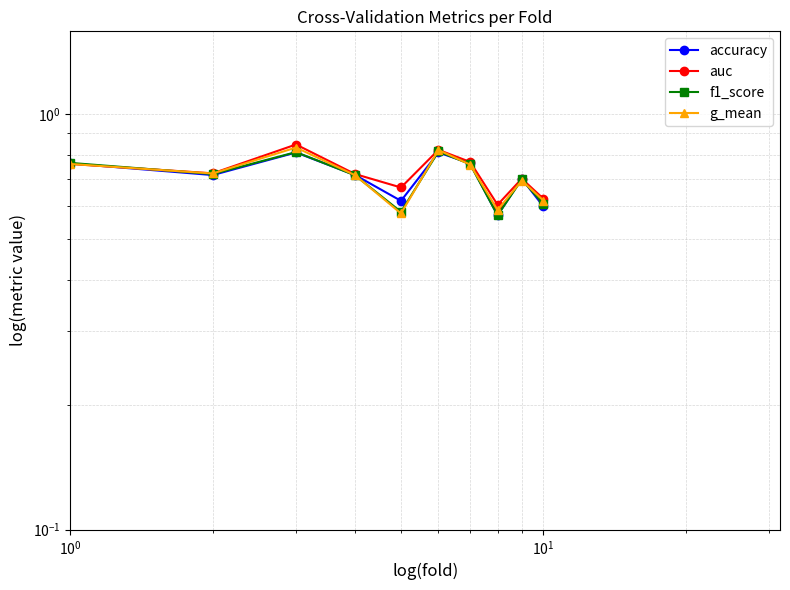

Is it true that auc equals 0.9 at 9?

False